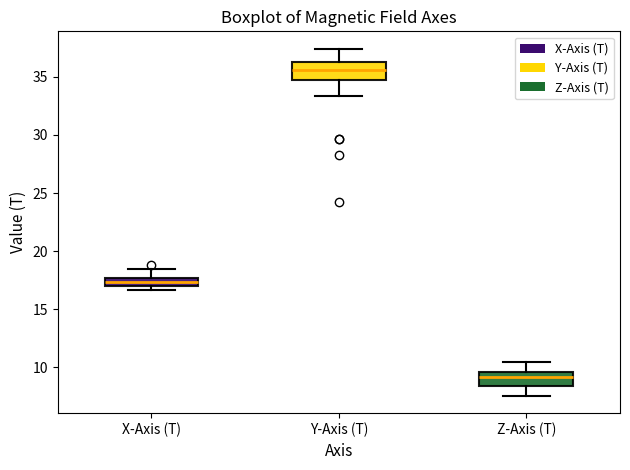

Where is the upper edge of the box for Z-Axis (T) on the y-axis? The values are not printed on the chart, so give them approximately, as read against the axis.

9.5